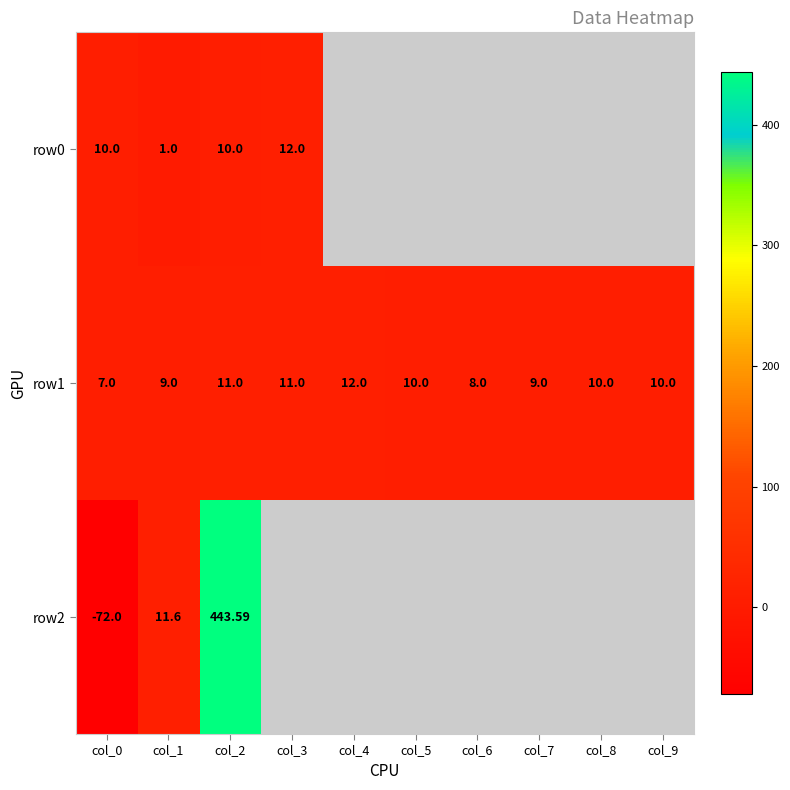

Rank the series by their maximum value, from lowest to highest.

row0, row1, row2